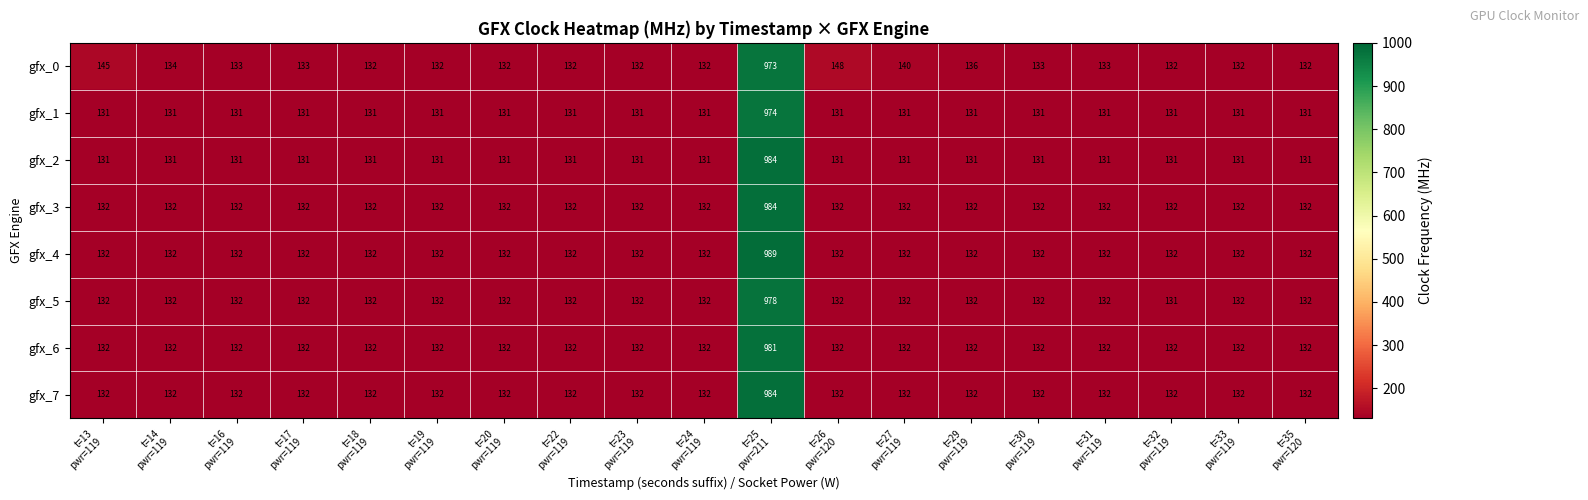

What is the total value across all series at t=17
pwr=119?

1055